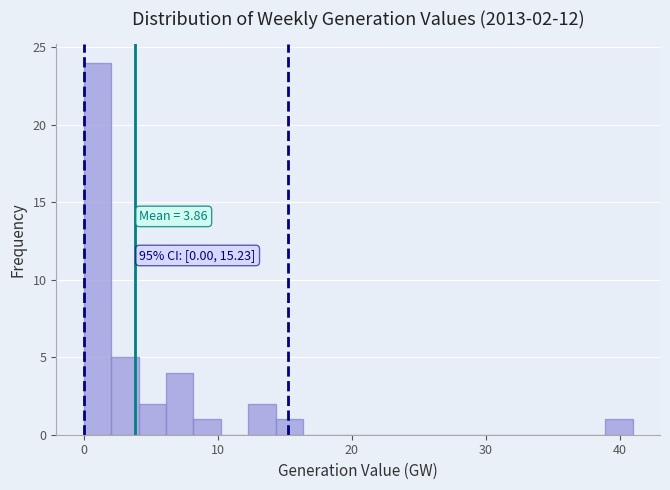

Around what value on the x-axis is the tallest bar? Give the approximate position of its centre, as read against the axis.

1